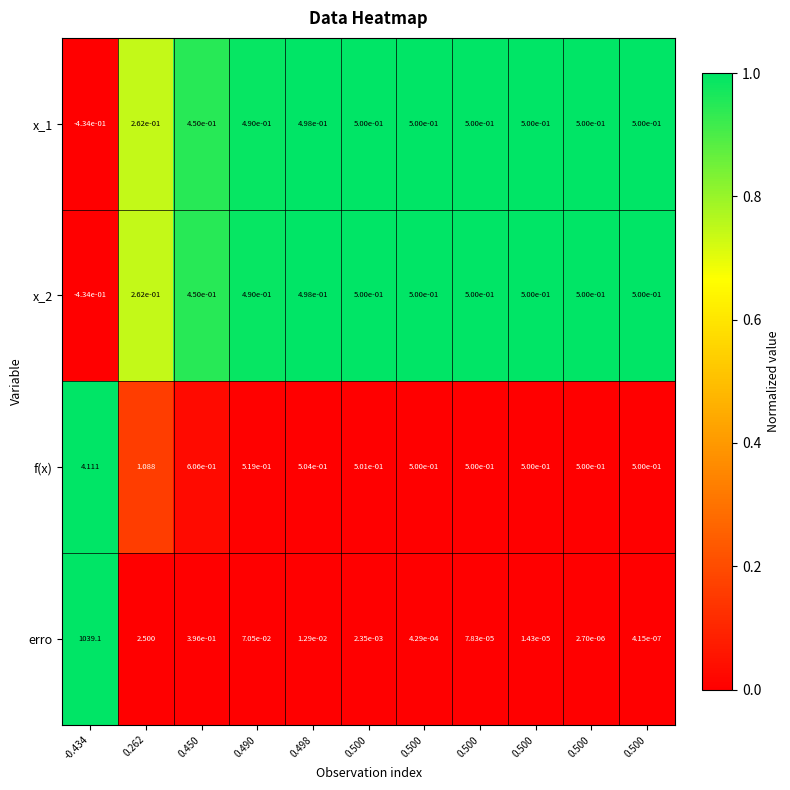

How many categories are shown in the chart?

11